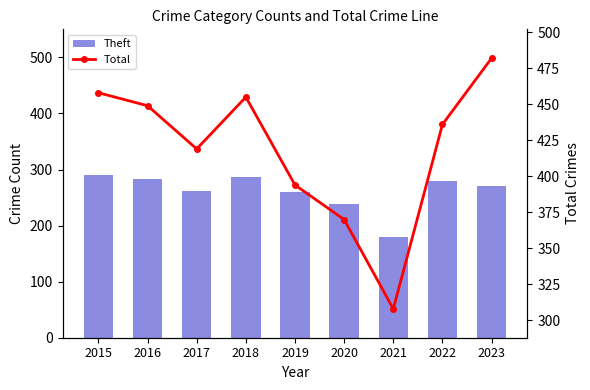

Is the value of Theft at 2019 greater than the value of Total at 2022?

No